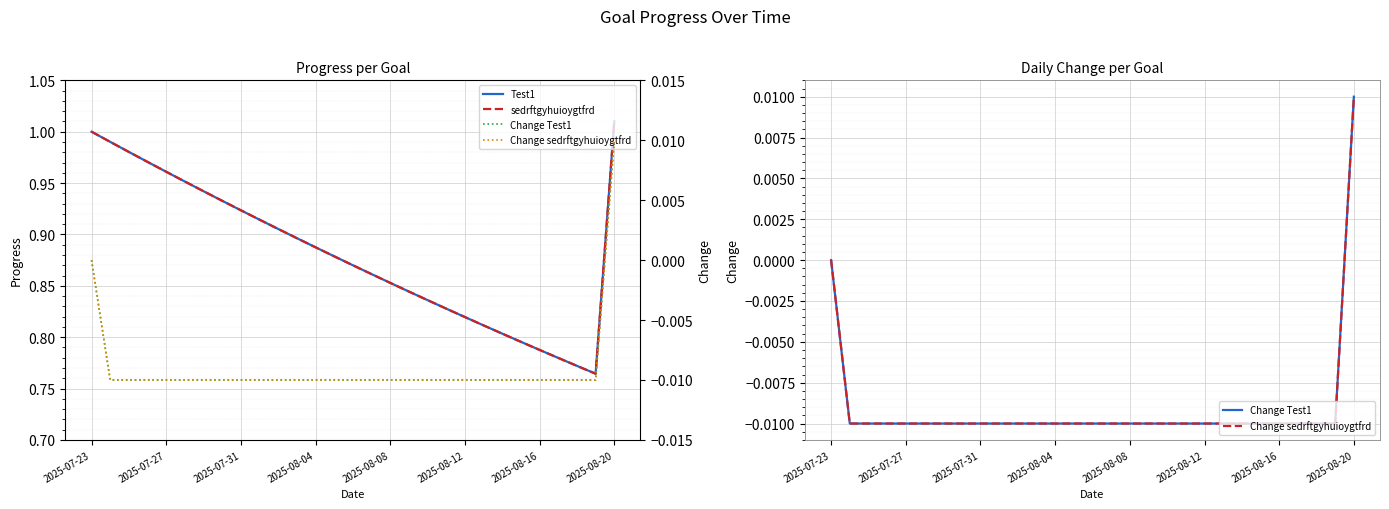

True or false: sedrftgyhuioygtfrd and Change Test1 cross at least once.

False